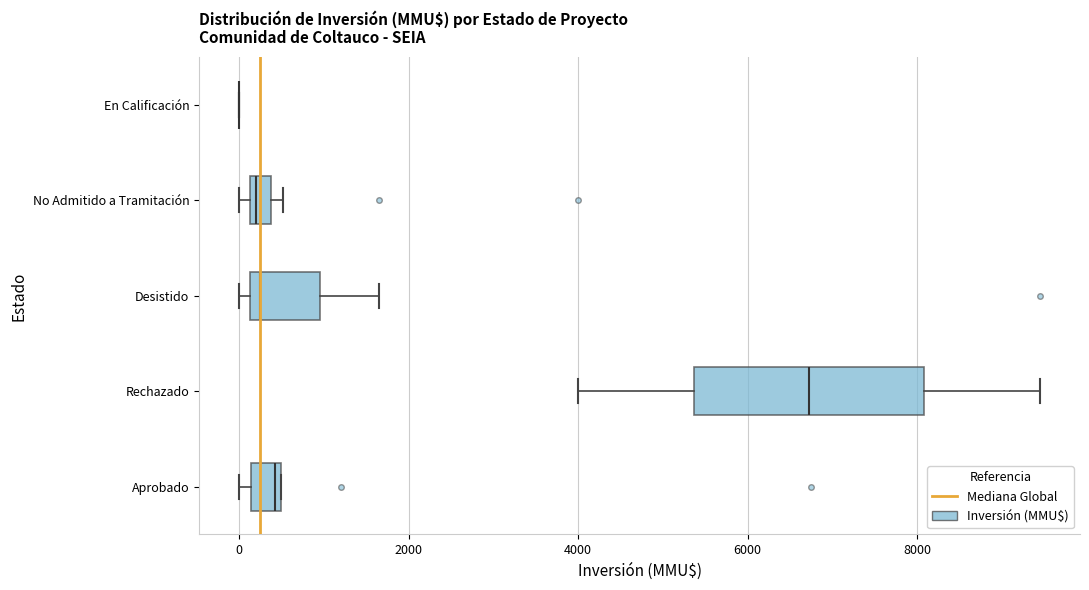

Where is the left edge of the box for Aprobado on the x-axis? The values are not printed on the chart, so give them approximately, as read against the axis.

200